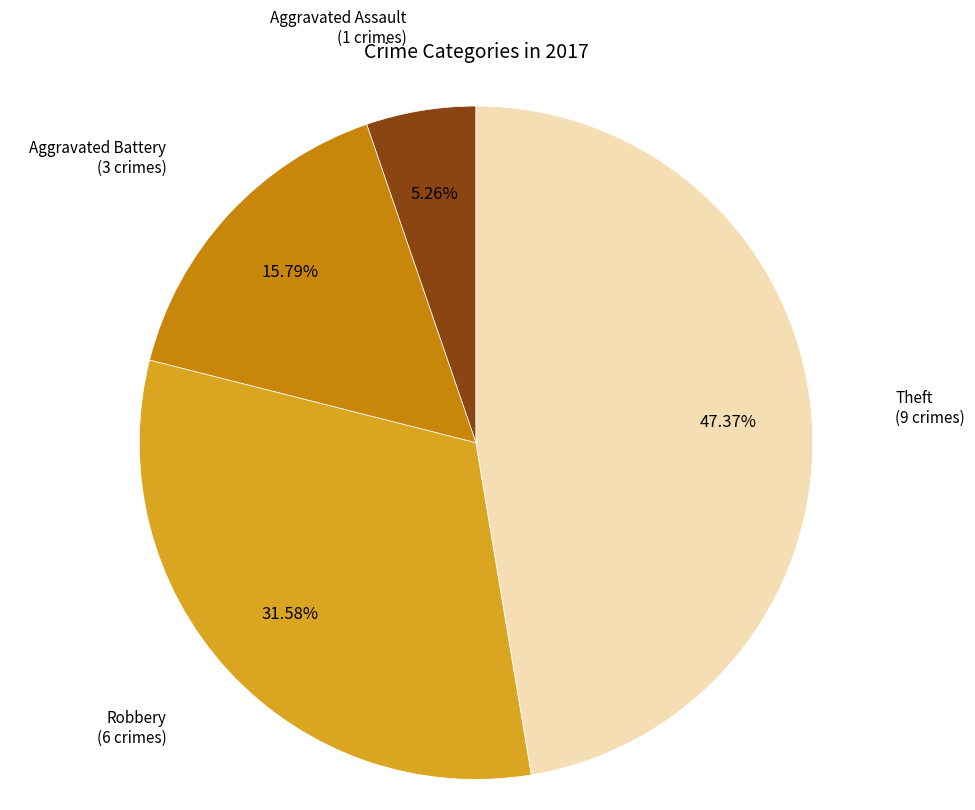

Is there any slice that represents more than half of the pie?

No